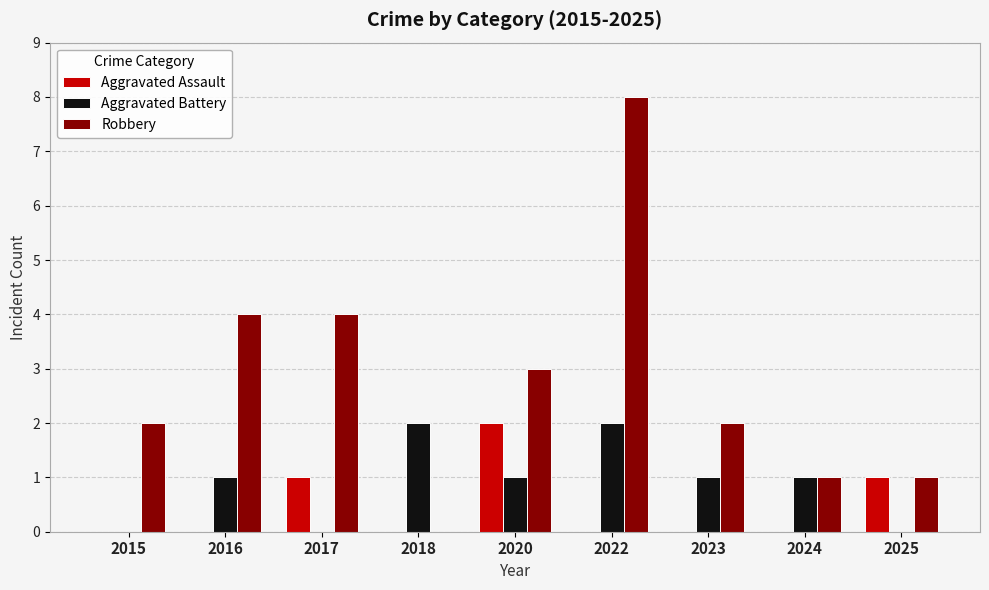

What is the highest value of the Robbery series?

8